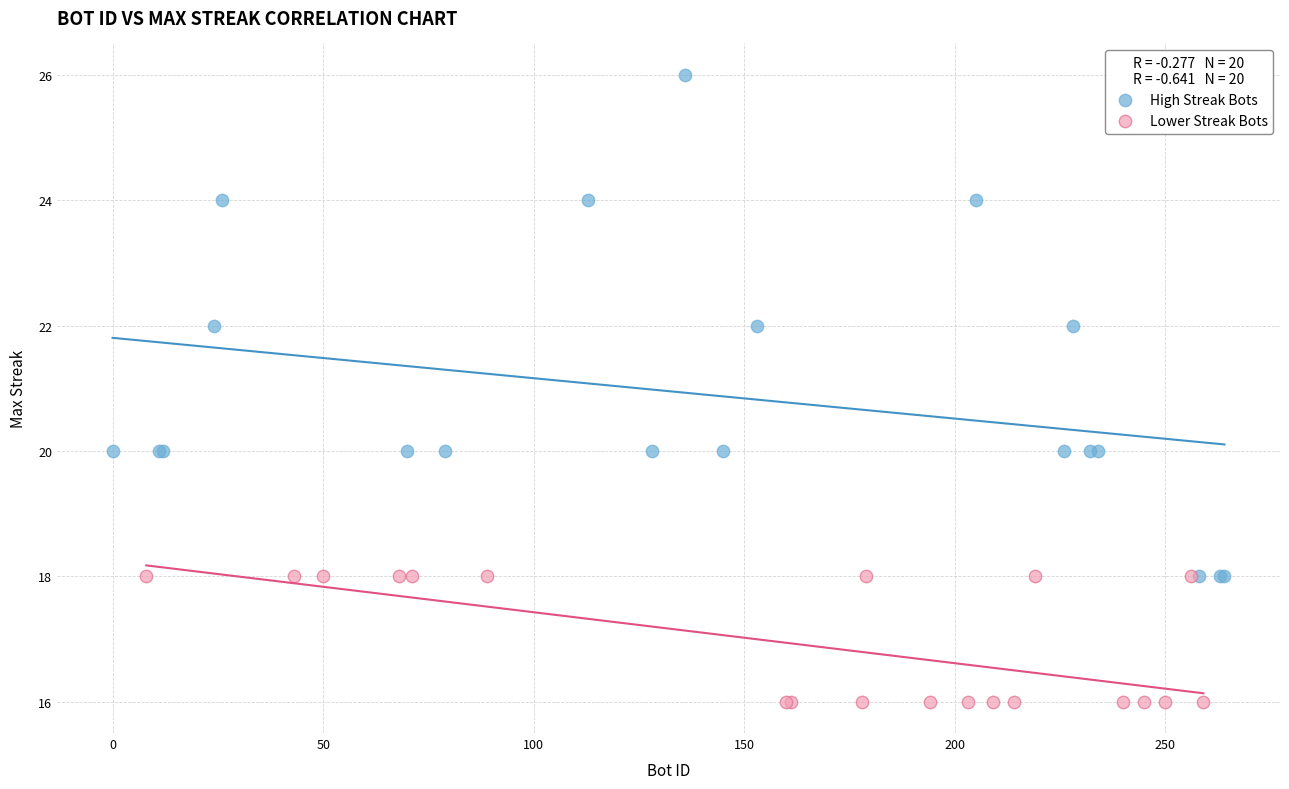

Which series contains the lowest Y value?

Lower Streak Bots